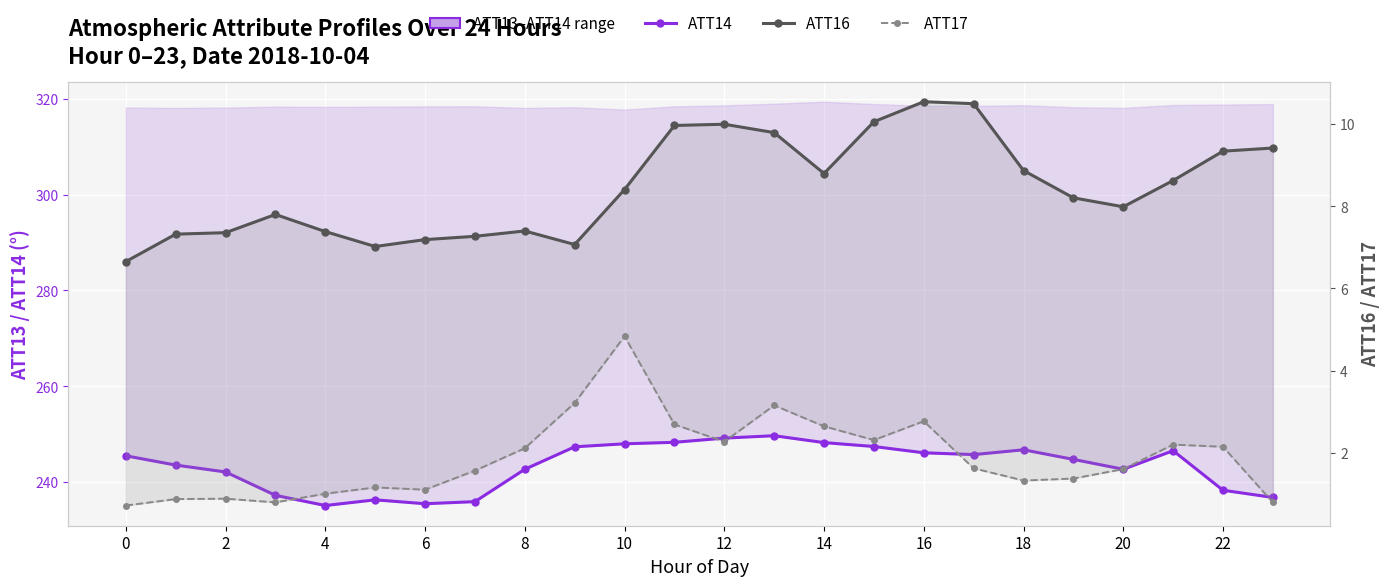

True or false: ATT14 and ATT16 intersect in this chart.

False